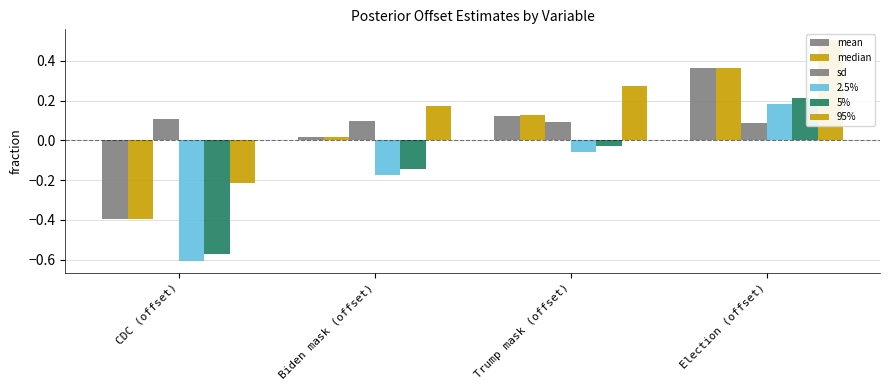

What are all the series names shown in the legend?

mean, median, sd, 2.5%, 5%, 95%